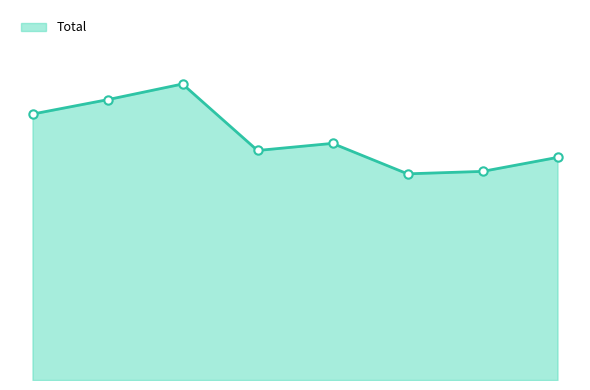

Reading left to right, extract all data points from this chart.

2015=1424	2016=1501	2017=1585	2018=1229	2019=1267	2020=1104	2021=1117	2022=1192